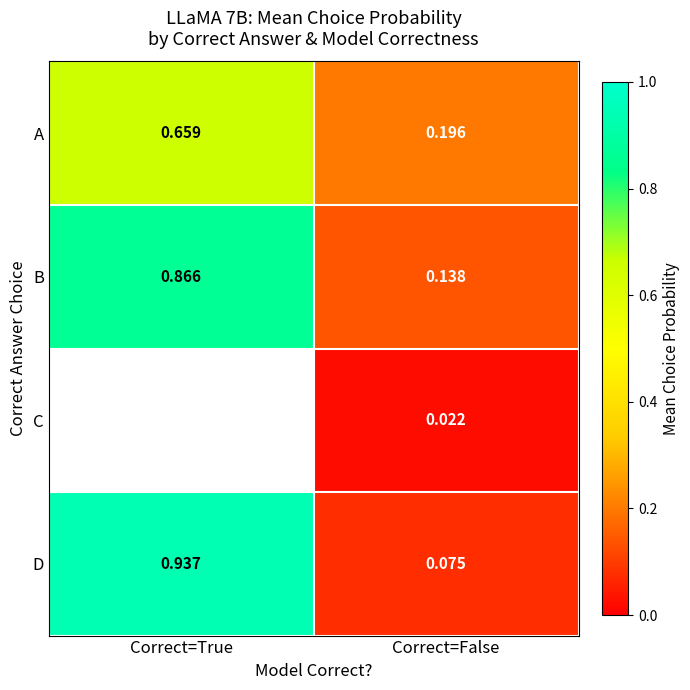

Is the value of A at Correct=True greater than the value of B at Correct=True?

No